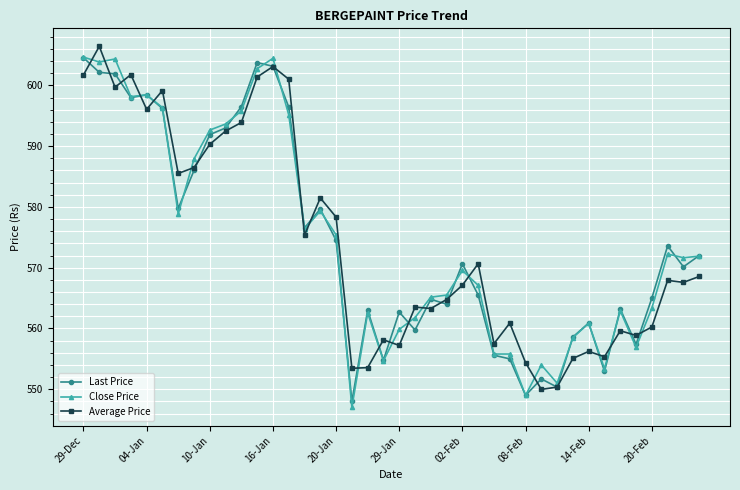

What is the value of the Close Price point at the 40th from the left?

571.9